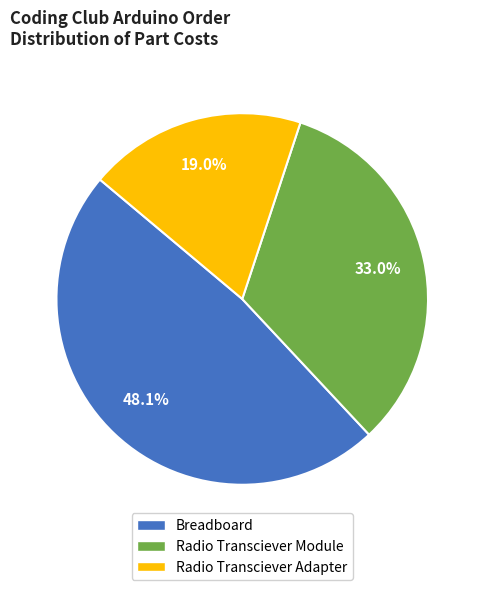

To the nearest percent, what portion does Radio Transciever Module represent?

33%